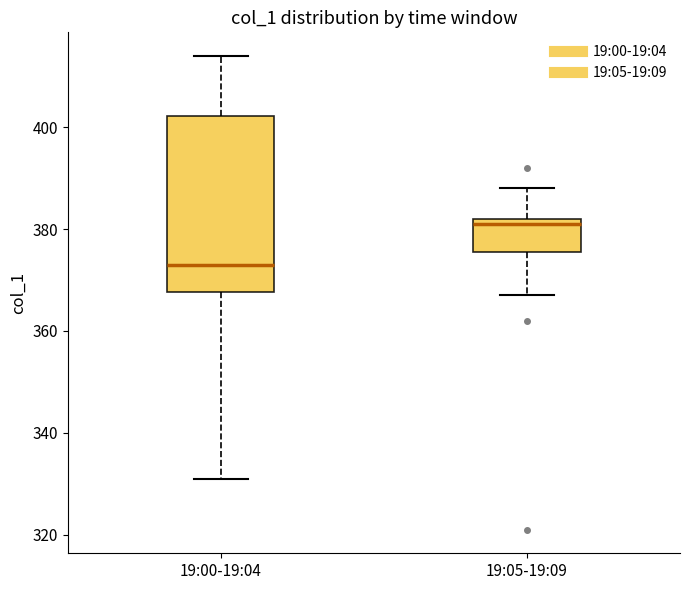

Comparing the boxes themselves (not the whiskers), which one is the tallest?

19:00-19:04